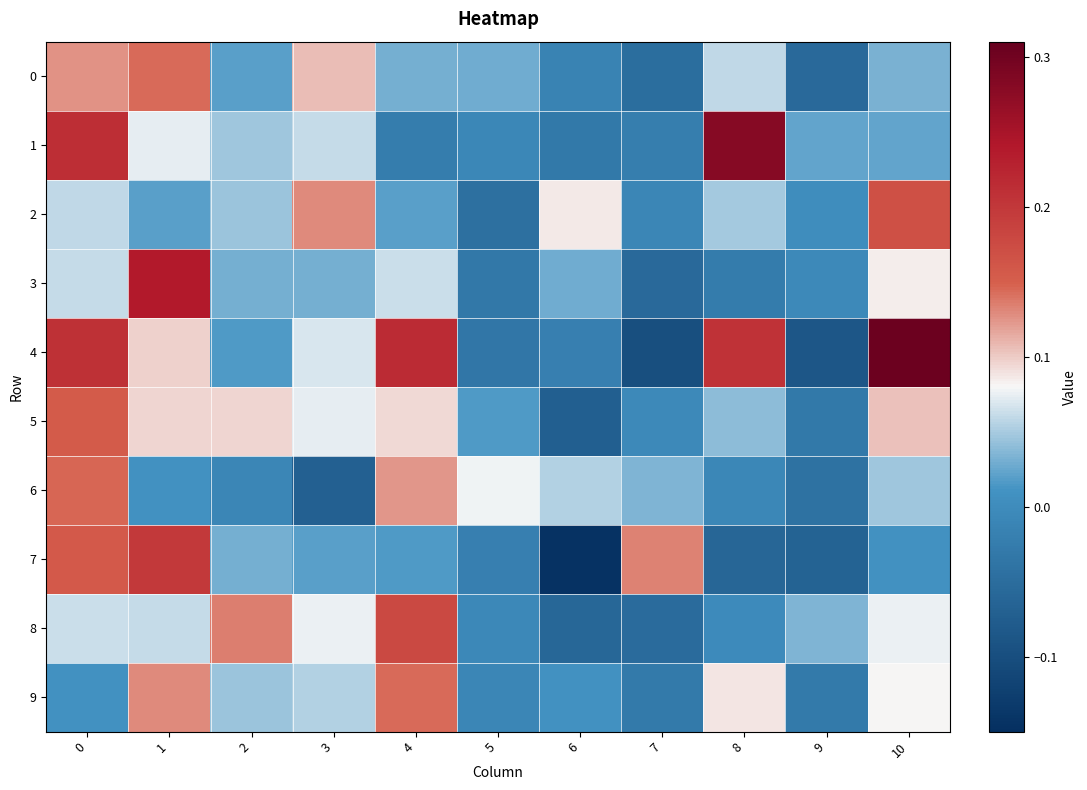

Reading left to right, what are all the values shown in this chart?

0: 0=0.1	1=0.1	2=0.0	3=0.1	4=0.0	5=0.0	6=-0.0	7=-0.0	8=0.1	9=-0.1	10=0.0
1: 0=0.2	1=0.1	2=0.0	3=0.1	4=-0.0	5=-0.0	6=-0.0	7=-0.0	8=0.3	9=0.0	10=0.0
2: 0=0.1	1=0.0	2=0.0	3=0.1	4=0.0	5=-0.0	6=0.1	7=-0.0	8=0.0	9=0.0	10=0.2
3: 0=0.1	1=0.2	2=0.0	3=0.0	4=0.1	5=-0.0	6=0.0	7=-0.1	8=-0.0	9=-0.0	10=0.1
4: 0=0.2	1=0.1	2=0.0	3=0.1	4=0.2	5=-0.0	6=-0.0	7=-0.1	8=0.2	9=-0.1	10=0.3
5: 0=0.2	1=0.1	2=0.1	3=0.1	4=0.1	5=0.0	6=-0.1	7=-0.0	8=0.0	9=-0.0	10=0.1
6: 0=0.1	1=0.0	2=-0.0	3=-0.1	4=0.1	5=0.1	6=0.1	7=0.0	8=-0.0	9=-0.0	10=0.0
7: 0=0.2	1=0.2	2=0.0	3=0.0	4=0.0	5=-0.0	6=-0.1	7=0.1	8=-0.1	9=-0.1	10=0.0
8: 0=0.1	1=0.1	2=0.1	3=0.1	4=0.2	5=-0.0	6=-0.1	7=-0.1	8=-0.0	9=0.0	10=0.1
9: 0=0.0	1=0.1	2=0.0	3=0.1	4=0.1	5=-0.0	6=0.0	7=-0.0	8=0.1	9=-0.0	10=0.1